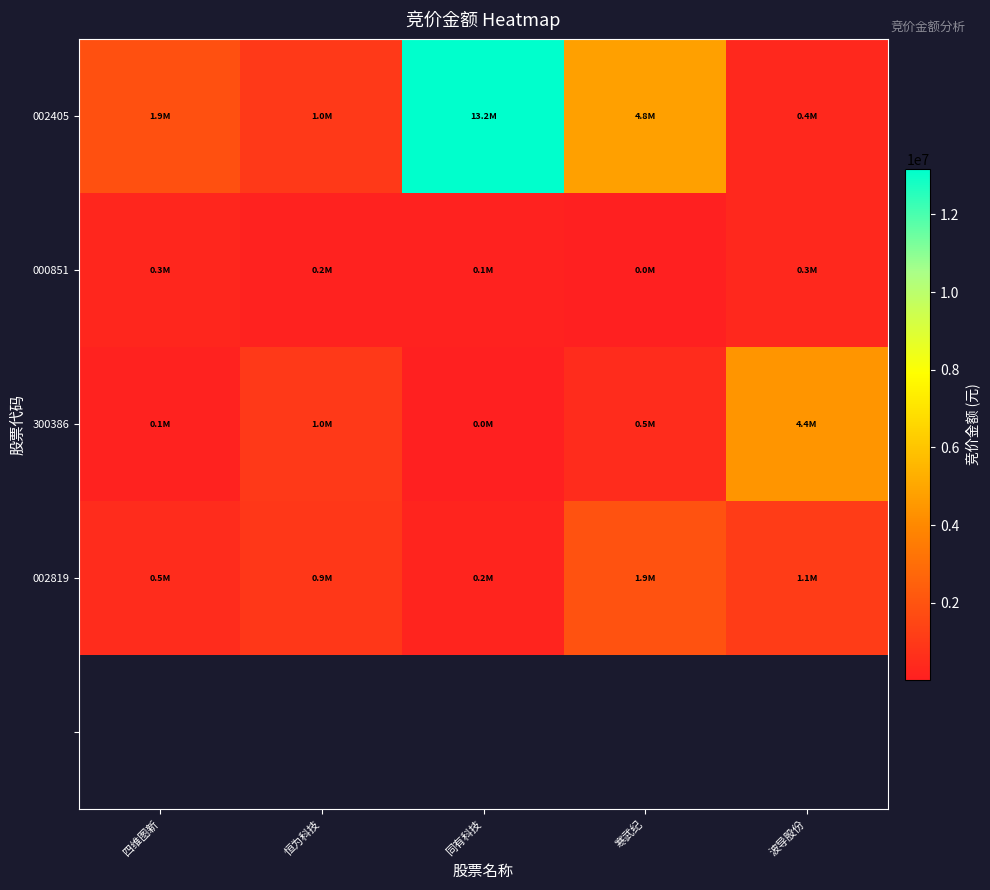

Is it true that 300386 equals 37997.7 at 同有科技?

False